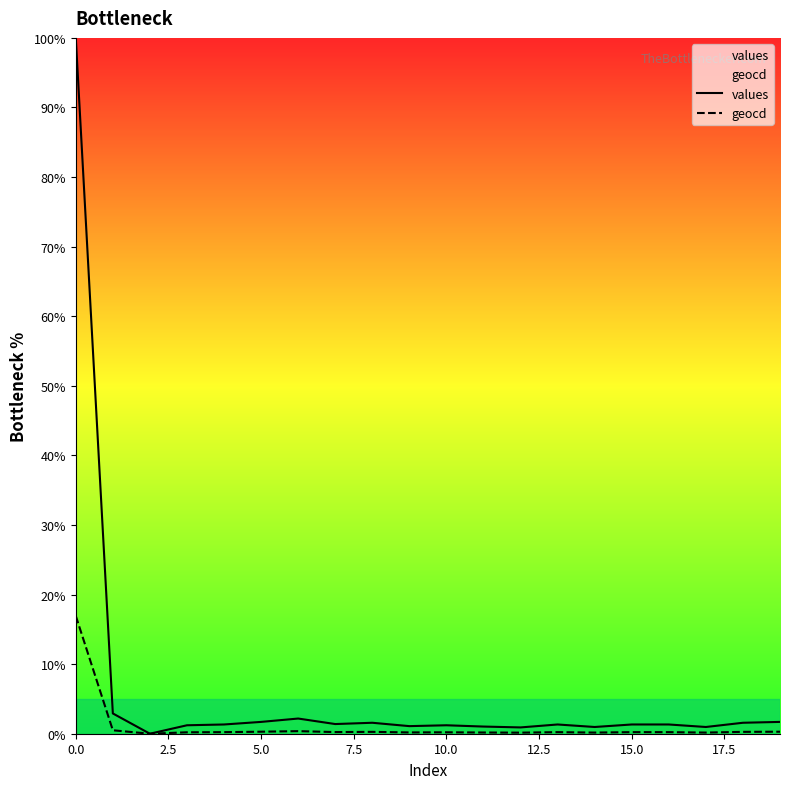

True or false: values has a value of 1.3 at 16.

True